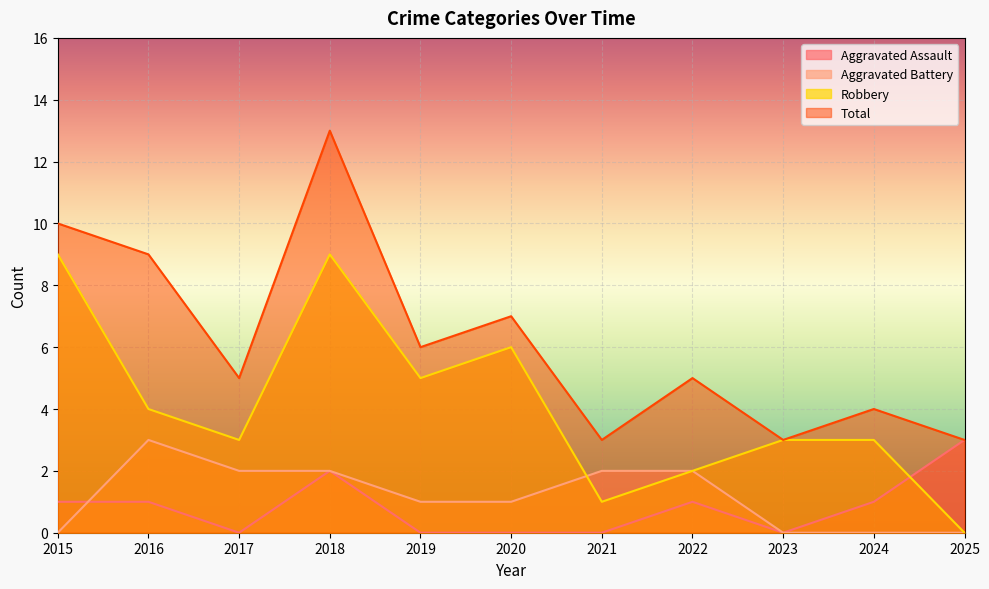

True or false: Total and Robbery cross at least once.

False